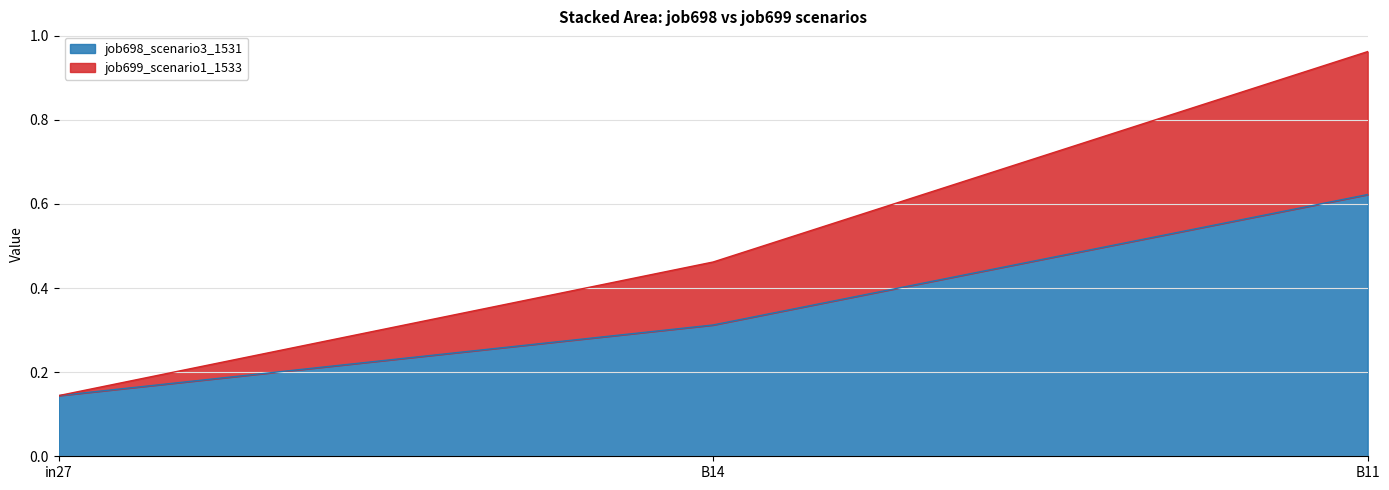

Reading left to right, transcribe all the data shown in this chart.

job698_scenario3_1531: 0.1	0.3	0.6
job699_scenario1_1533: 0.1	0.5	1.0